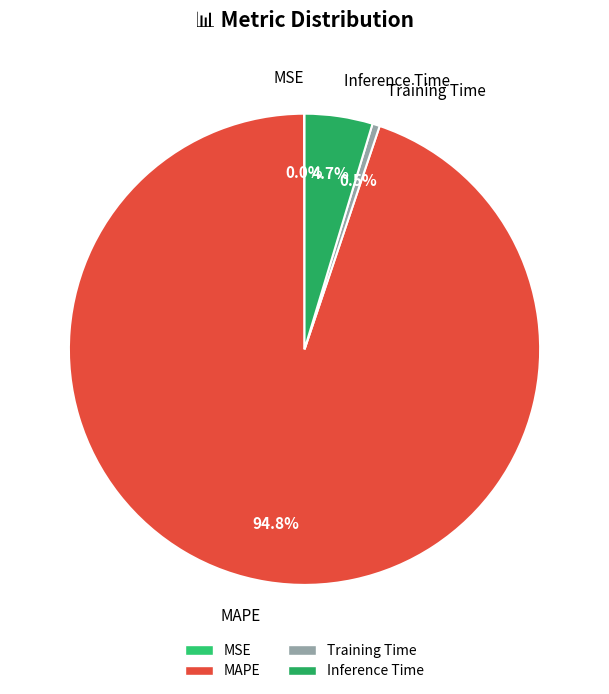

Do Training Time and MAPE together represent more than half of the pie?

Yes